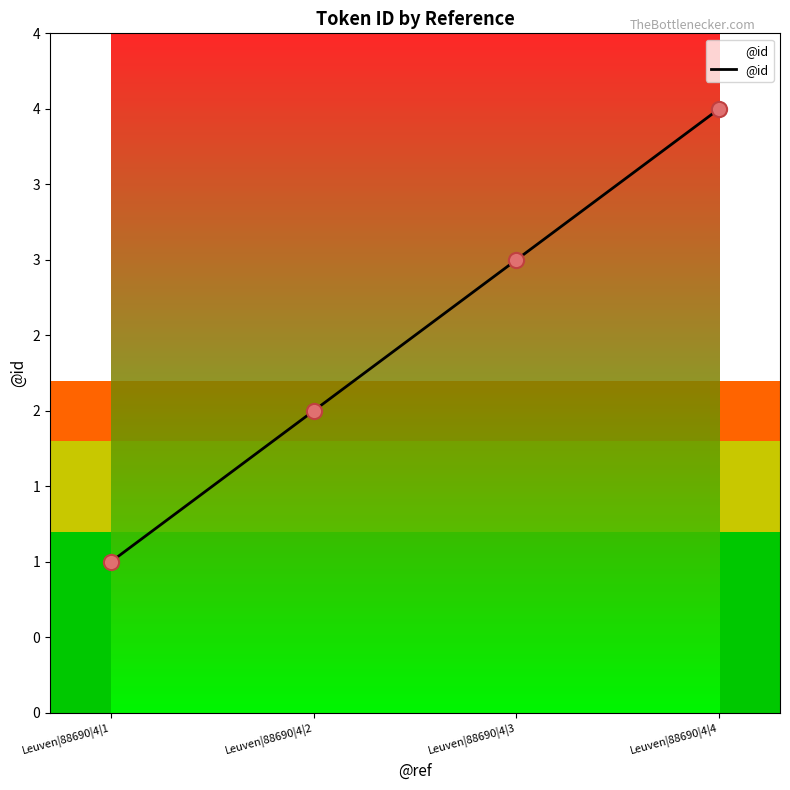

What is the change in value from Leuven|88690|4|1 to Leuven|88690|4|2?

+1